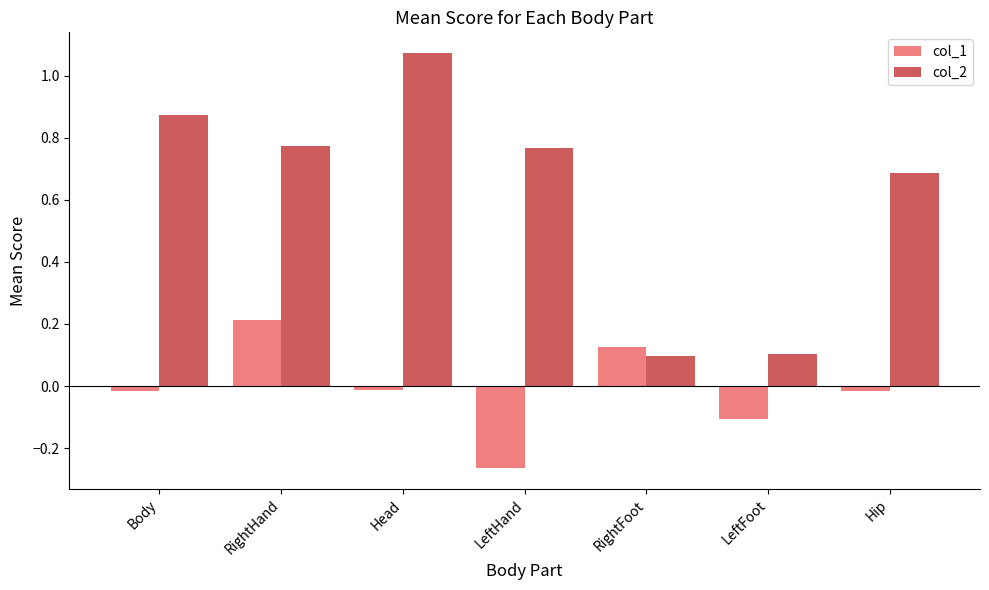

At which category does the chart reach its peak across all series?

Head